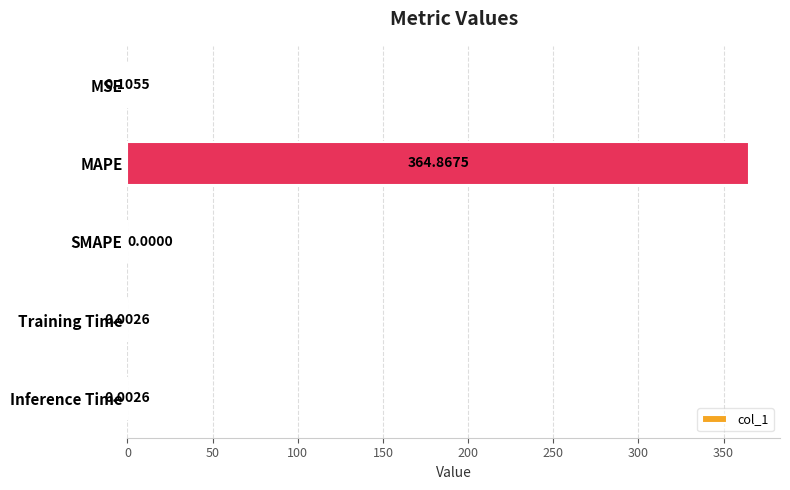

Between MSE and Training Time, which is larger?

MSE